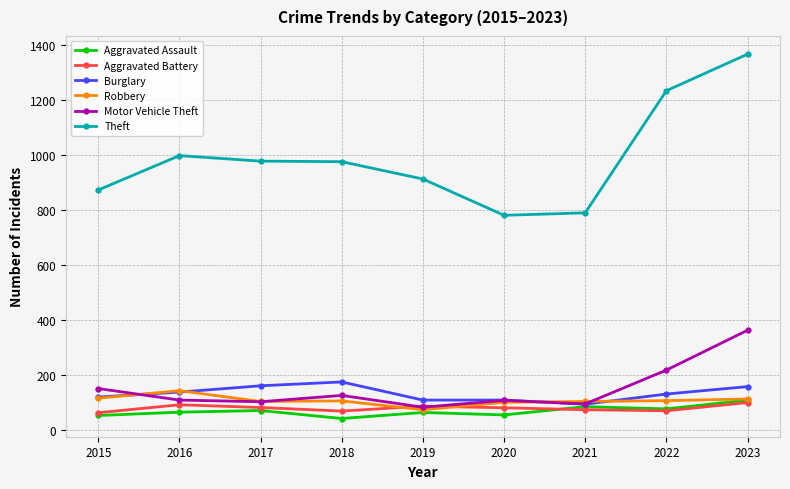

At how many categories does at least one series exceed 965?

5